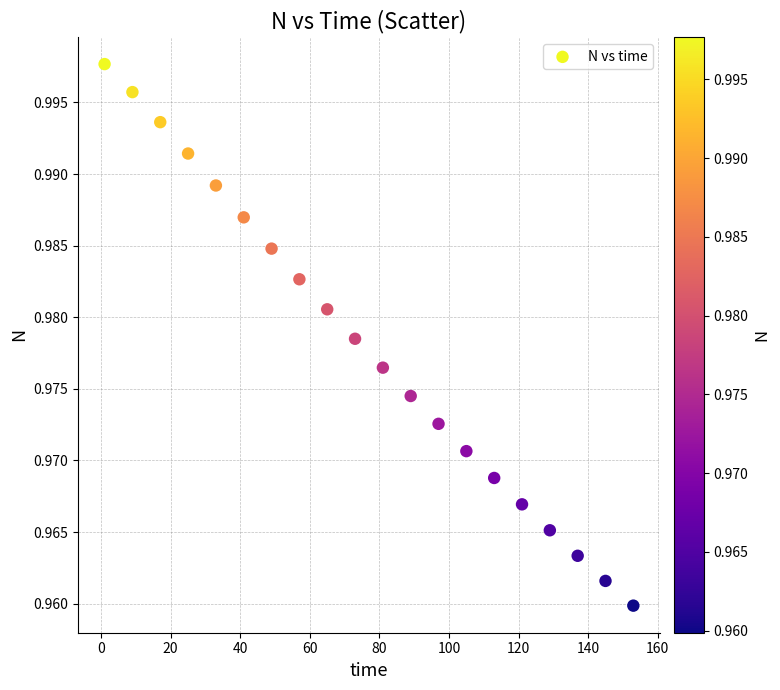

What is the range of X values (max minus min)?

152.0